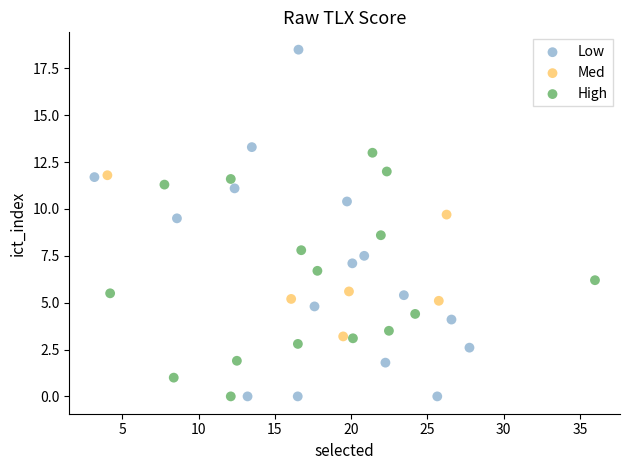

What are all the series names shown in the legend?

Low, Med, High